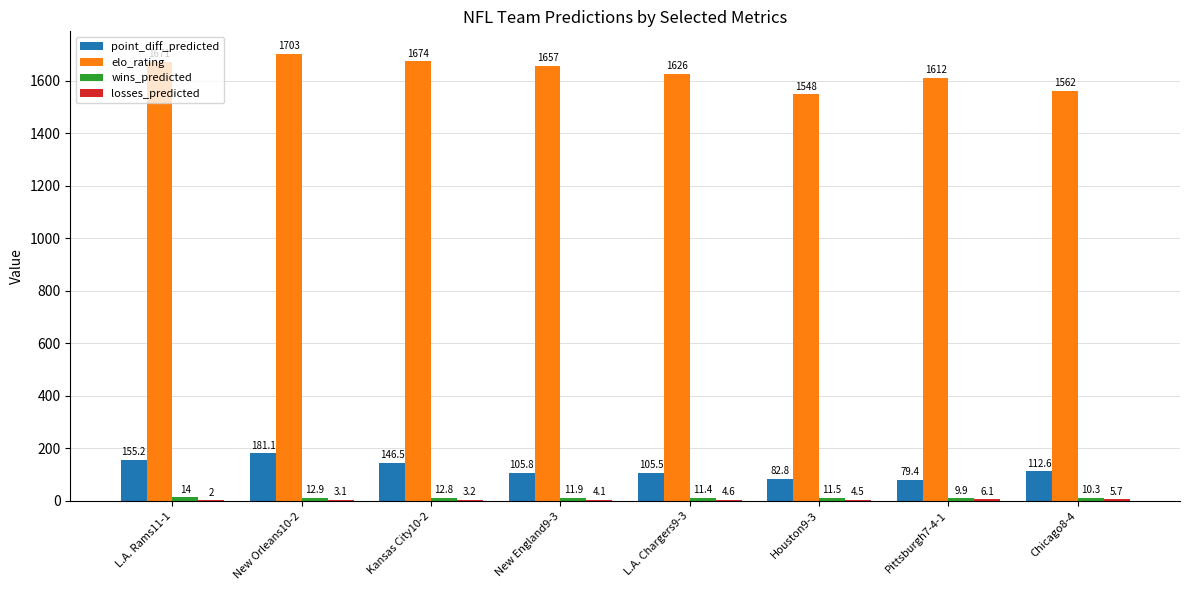

What is the greatest value displayed?

1703.0